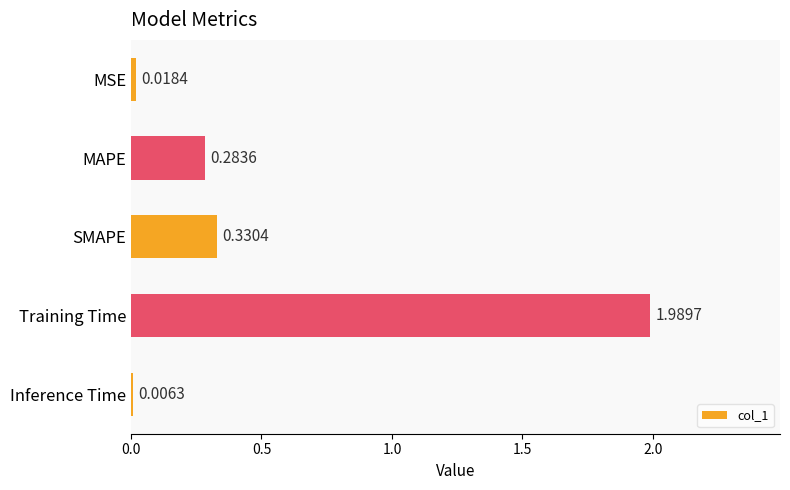

At which label is the value closest to 0?

Inference Time